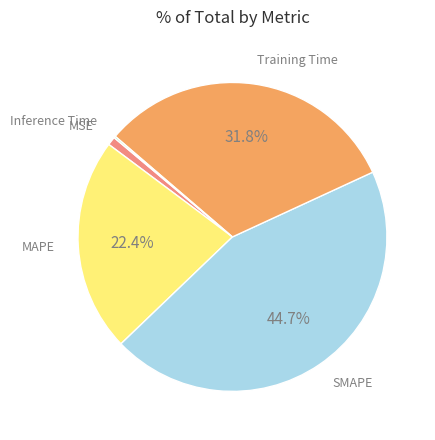

Is there a majority slice in this chart?

No